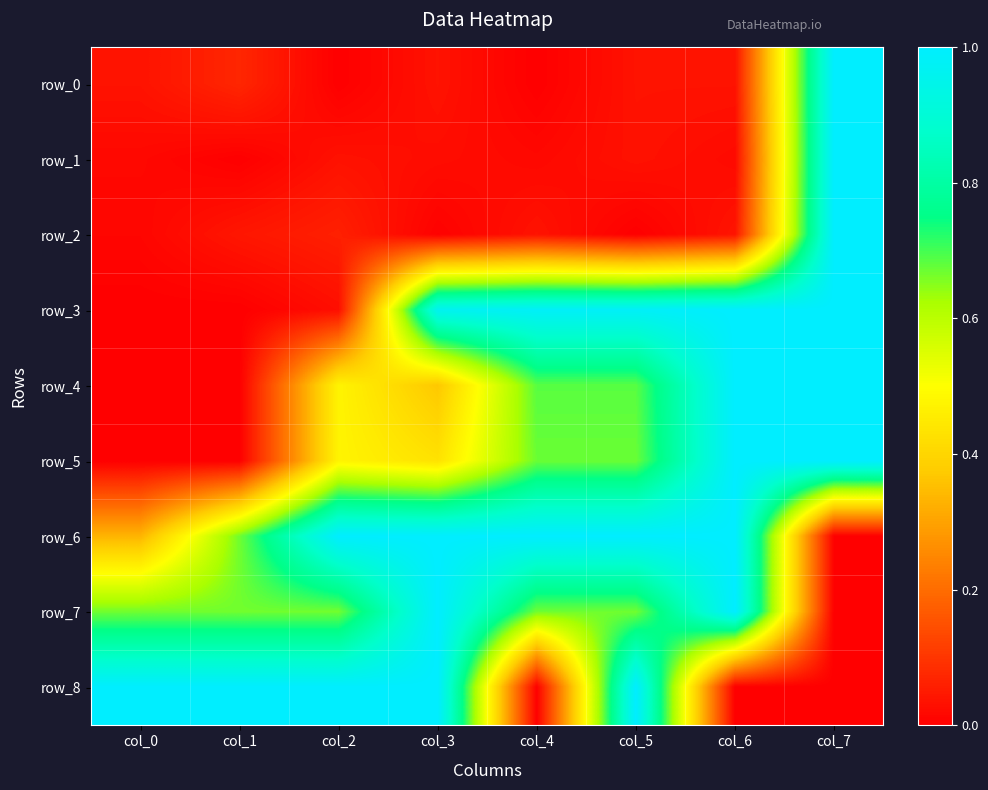

The row_3 series shows 0.7 at col_0. True or false?

False